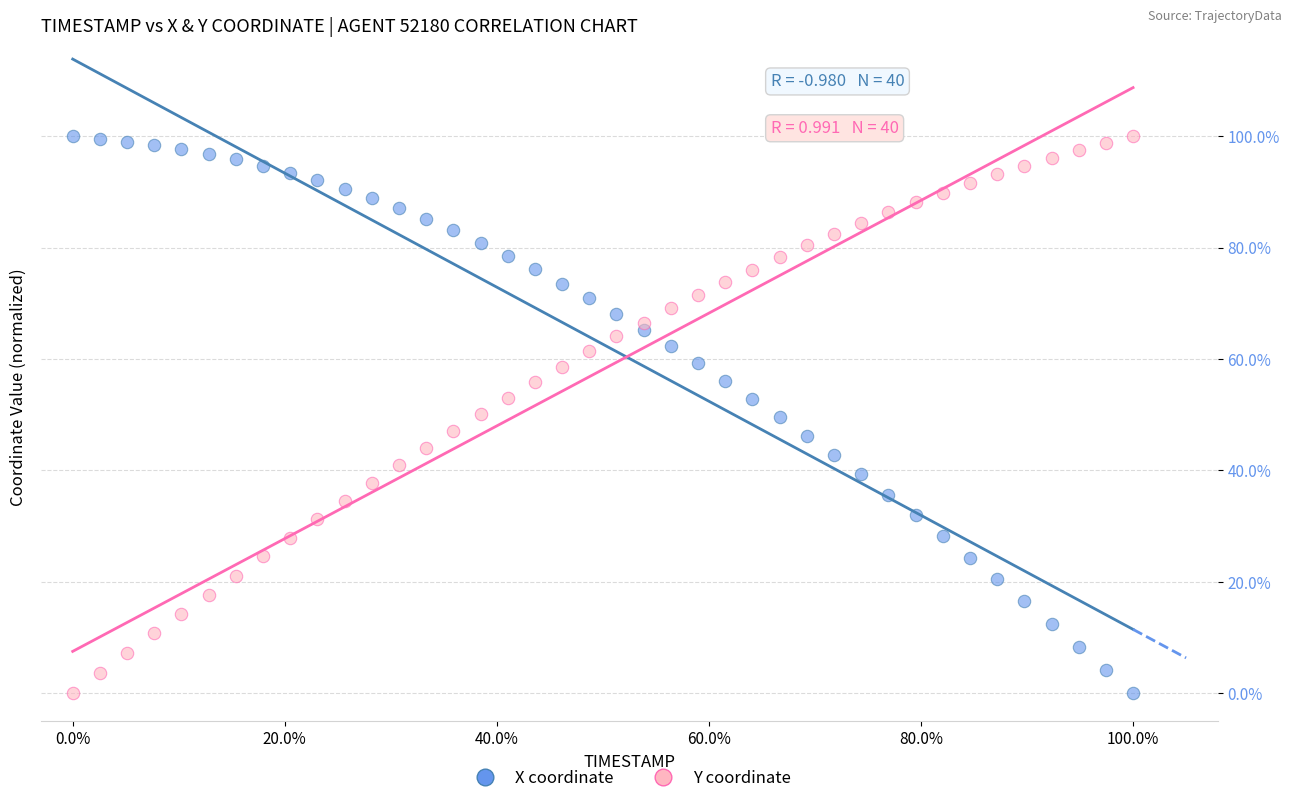

What are all the series names shown in the legend?

X coordinate, Y coordinate